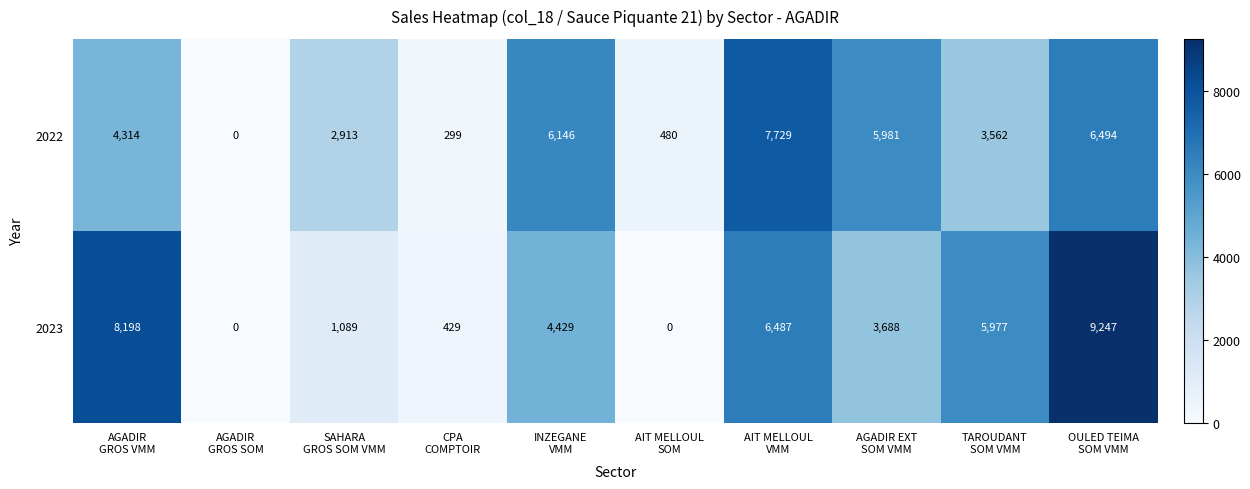

Reading right to left, list all the values displayed in this chart.

2022: 6494	3562	5981	7729	480	6146	299	2913	0	4314
2023: 9247	5977	3688	6487	0	4429	429	1089	0	8198